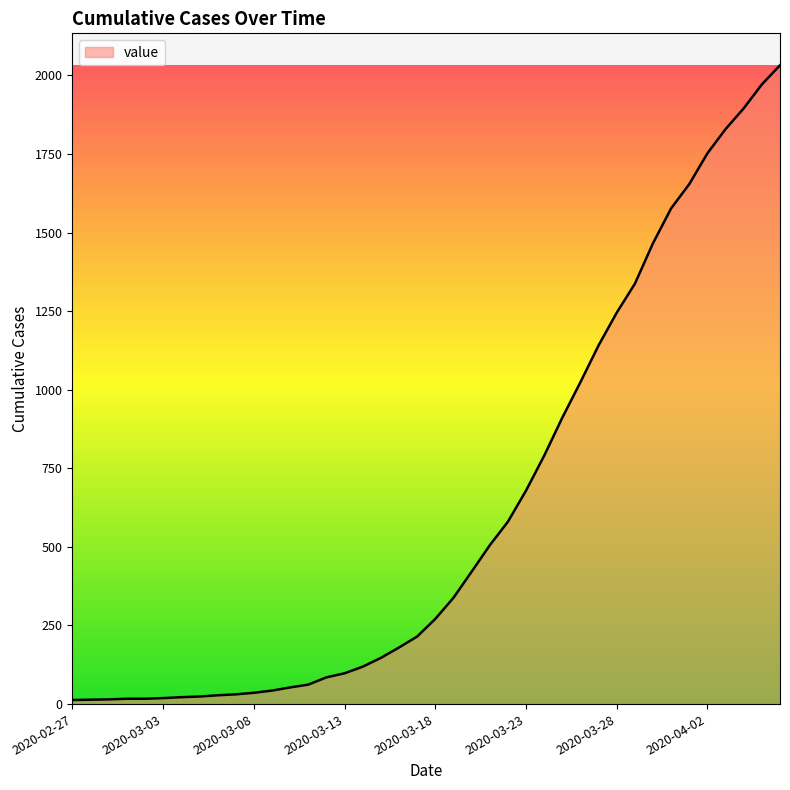

What is the difference between the maximum and minimum values?

2019